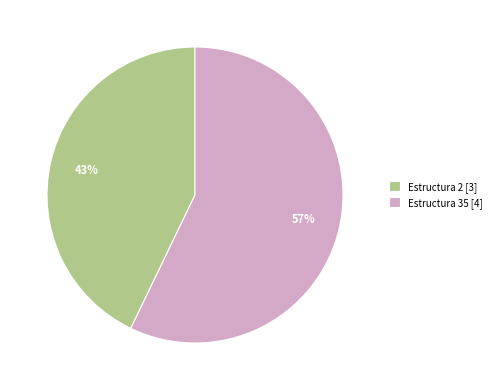

Which slice is the largest?

Estructura 35 [4]